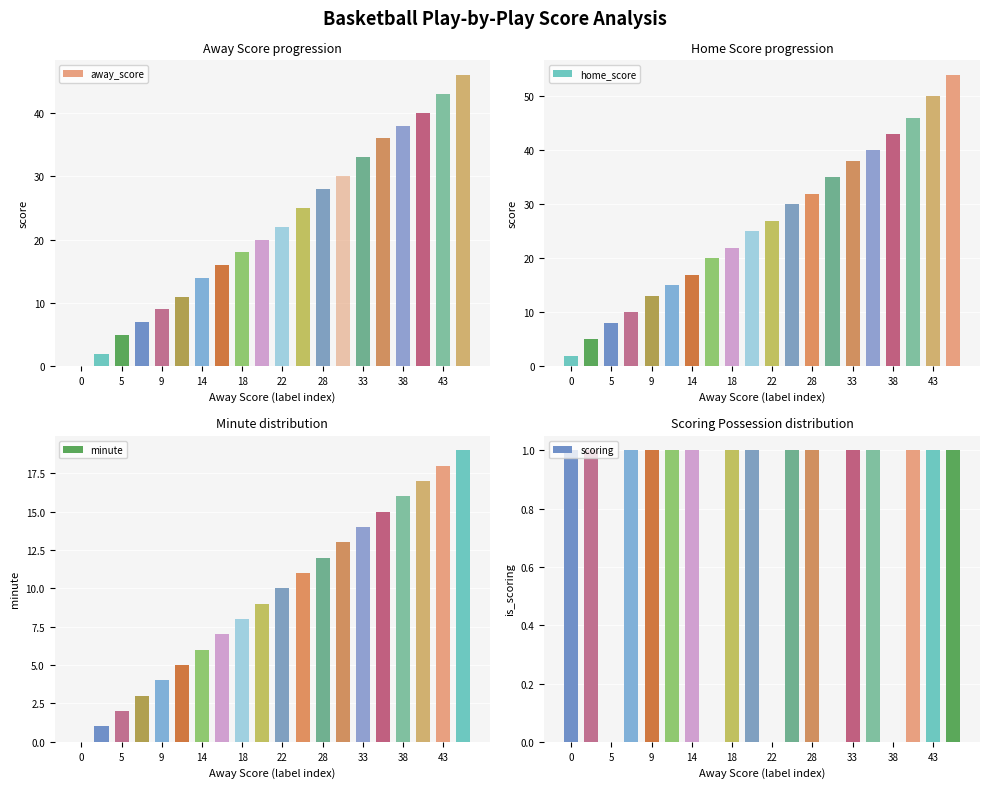

What is the highest value of the away_score series?

46